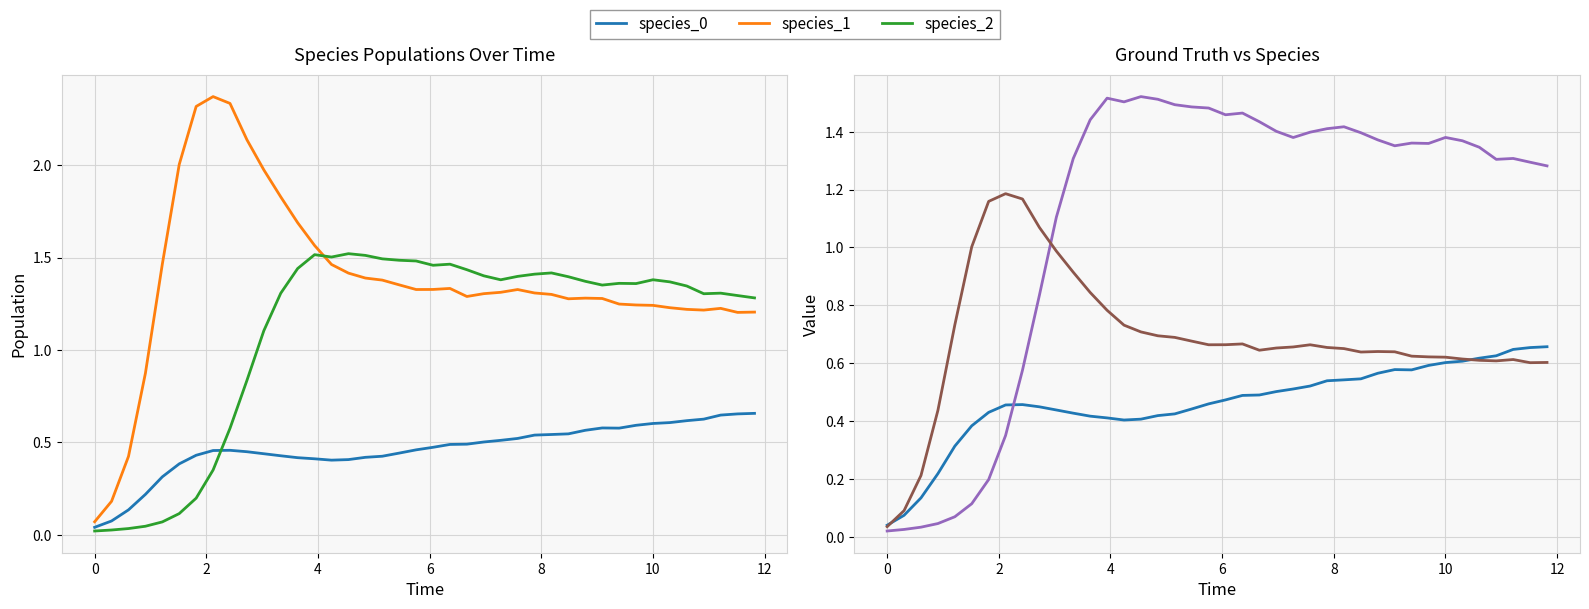

Reading left to right, extract all data points from this chart.

species_0: 0.0	0.1	0.1	0.2	0.3	0.4	0.4	0.5	0.5	0.4	0.4	0.4	0.4	0.4	0.4	0.4	0.4	0.4	0.4	0.5	0.5	0.5	0.5	0.5	0.5	0.5	0.5	0.5	0.5	0.6	0.6	0.6	0.6	0.6	0.6	0.6	0.6	0.6	0.7	0.7
species_1: 0.1	0.2	0.4	0.9	1.5	2.0	2.3	2.4	2.3	2.1	2.0	1.8	1.7	1.6	1.5	1.4	1.4	1.4	1.4	1.3	1.3	1.3	1.3	1.3	1.3	1.3	1.3	1.3	1.3	1.3	1.3	1.2	1.2	1.2	1.2	1.2	1.2	1.2	1.2	1.2
species_2: 0.0	0.0	0.0	0.0	0.1	0.1	0.2	0.4	0.6	0.8	1.1	1.3	1.4	1.5	1.5	1.5	1.5	1.5	1.5	1.5	1.5	1.5	1.4	1.4	1.4	1.4	1.4	1.4	1.4	1.4	1.4	1.4	1.4	1.4	1.4	1.3	1.3	1.3	1.3	1.3
species_1 (scaled): 0.0	0.1	0.2	0.4	0.7	1.0	1.2	1.2	1.2	1.1	1.0	0.9	0.8	0.8	0.7	0.7	0.7	0.7	0.7	0.7	0.7	0.7	0.6	0.7	0.7	0.7	0.7	0.7	0.6	0.6	0.6	0.6	0.6	0.6	0.6	0.6	0.6	0.6	0.6	0.6